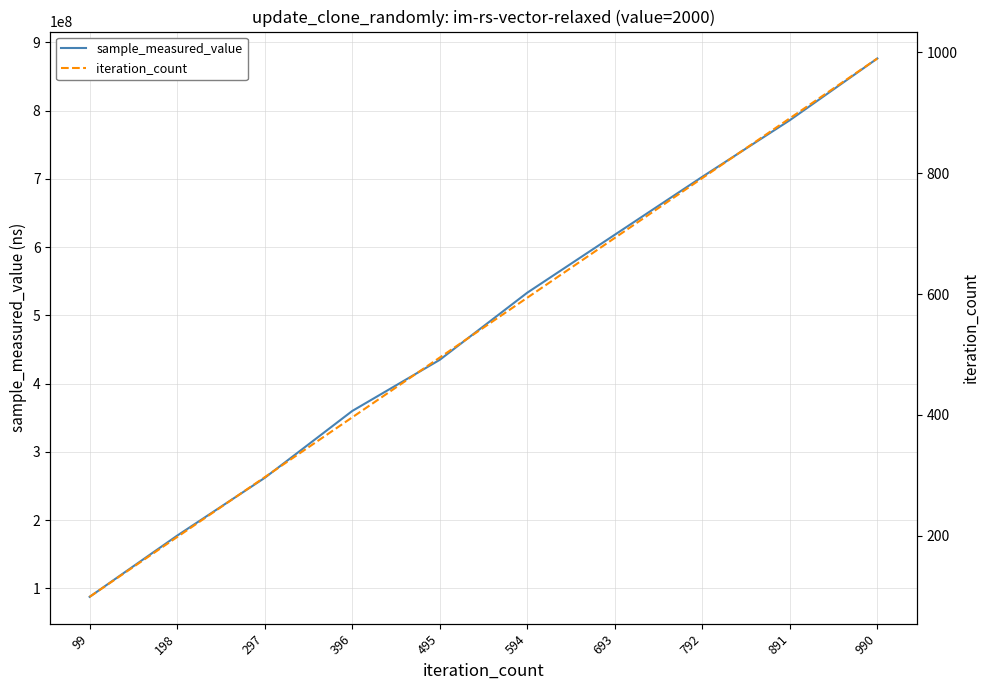

What is the difference between the maximum and minimum values in the iteration_count series?

891